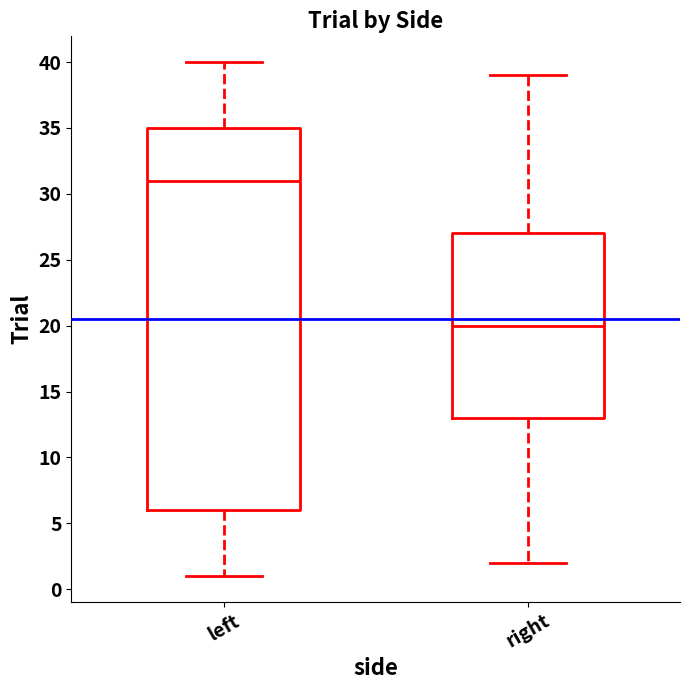

Reading left to right, read every box against the y-axis: the position of its median line, the range the box covers, and the ends of its whiskers. The values are not printed on the chart, so give them approximately, as read against the axis.

left: median 31, box 6 to 35, whiskers 1 to 40
right: median 20, box 13 to 27, whiskers 2 to 39